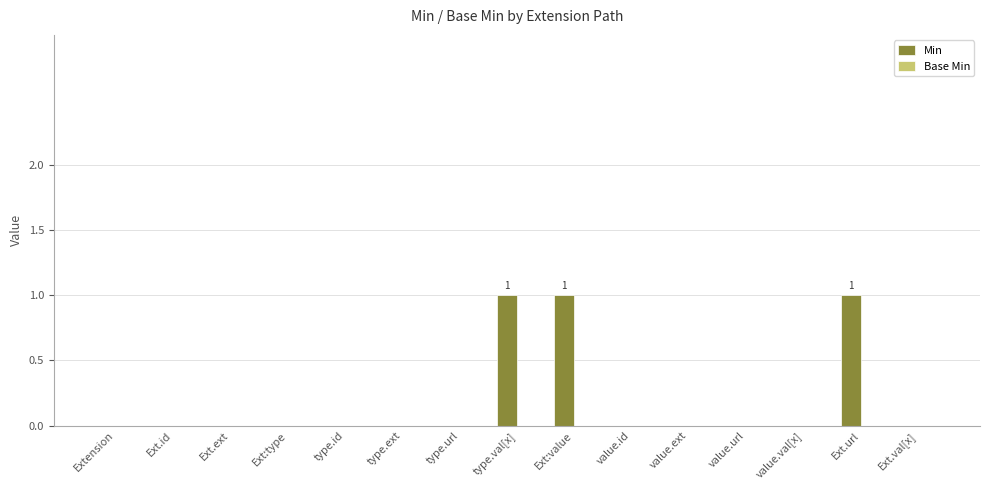

Which has a higher value, Ext.url or value.id?

Ext.url